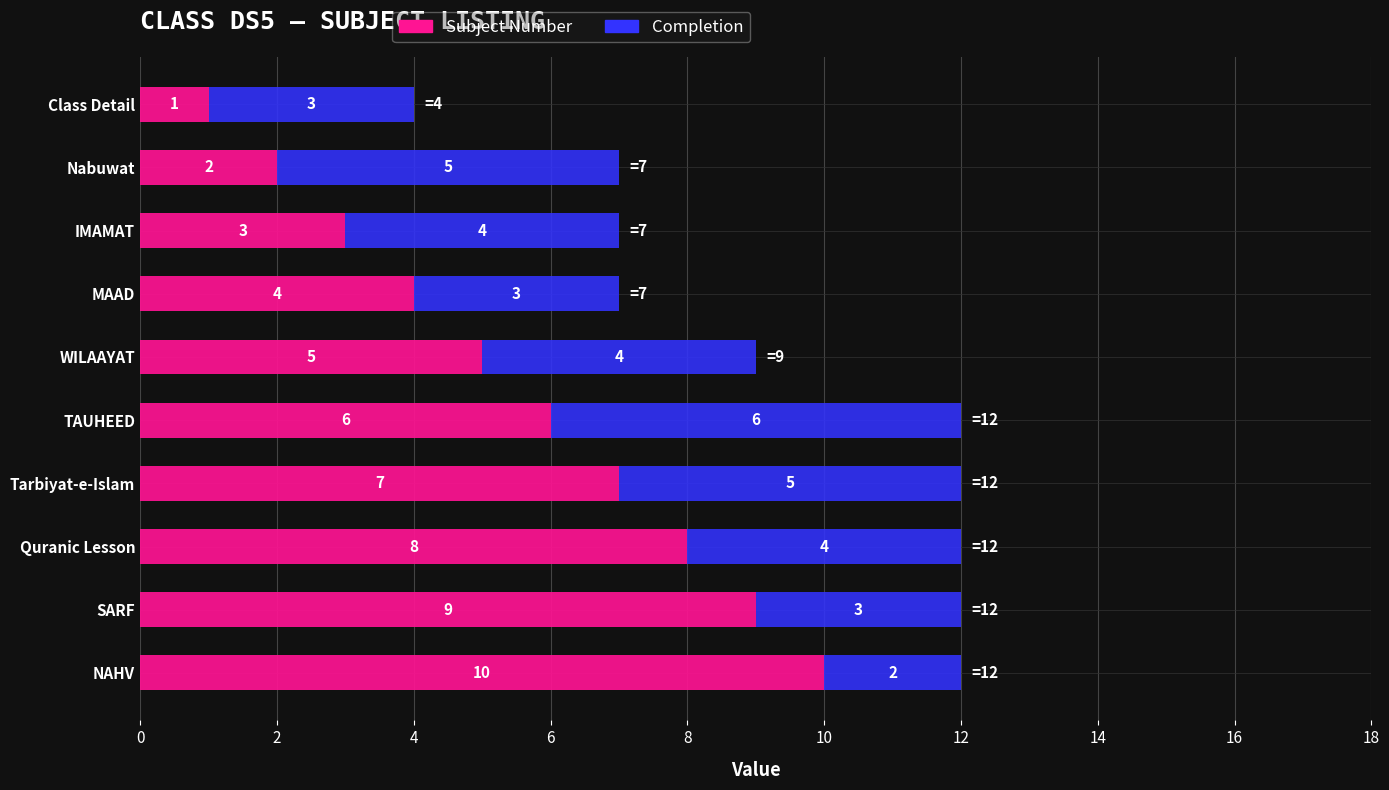

What is the difference between the second highest and second lowest values in the Subject Number series?

7